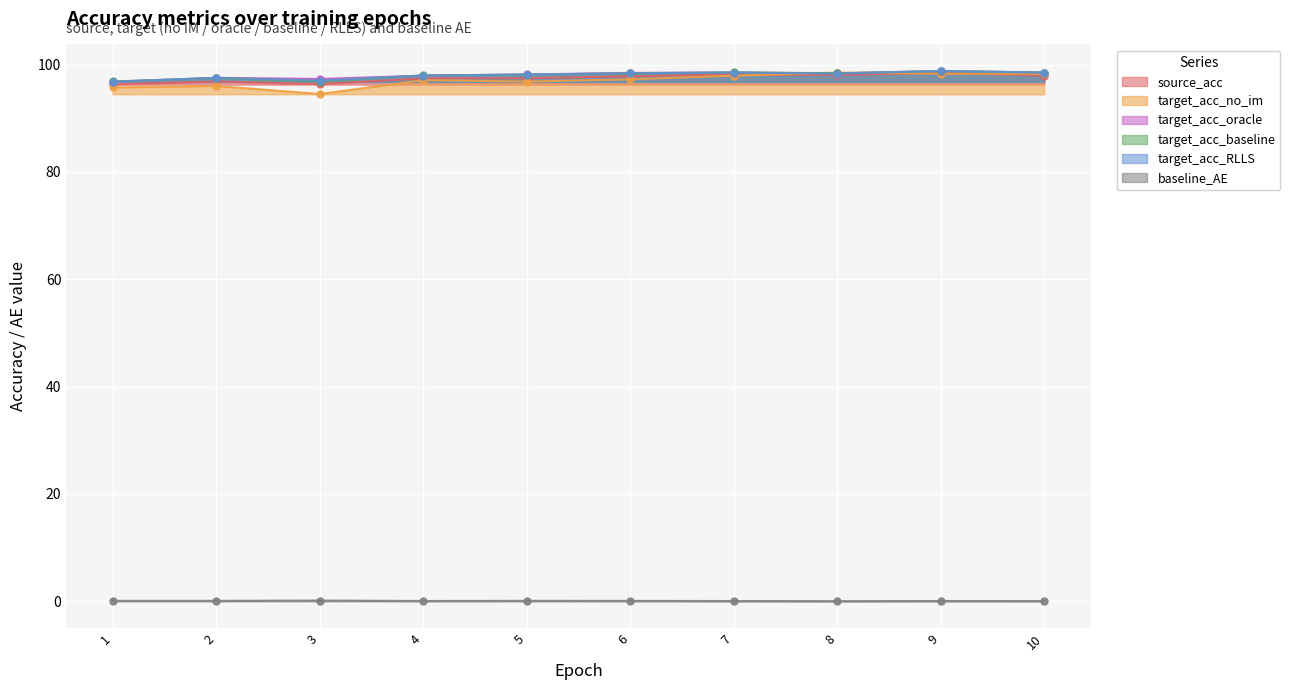

Reading left to right, transcribe all the data shown in this chart.

source_acc: 1=96.3	2=96.9	3=96.4	4=97.4	5=97.5	6=97.8	7=98.1	8=98.1	9=98.5	10=98.0
target_acc_no_im: 1=95.7	2=96.0	3=94.5	4=97.1	5=96.8	6=97.2	7=97.9	8=98.5	9=98.3	10=98.3
target_acc_oracle: 1=96.8	2=97.5	3=97.3	4=97.9	5=98.2	6=98.5	7=98.5	8=98.4	9=98.8	10=98.5
target_acc_baseline: 1=96.9	2=97.5	3=96.8	4=98.0	5=98.1	6=98.4	7=98.5	8=98.4	9=98.8	10=98.5
target_acc_RLLS: 1=96.8	2=97.5	3=97.0	4=97.9	5=98.1	6=98.4	7=98.5	8=98.3	9=98.8	10=98.5
baseline_AE: 1=0.1	2=0.1	3=0.1	4=0.0	5=0.1	6=0.1	7=0.0	8=0.0	9=0.0	10=0.0